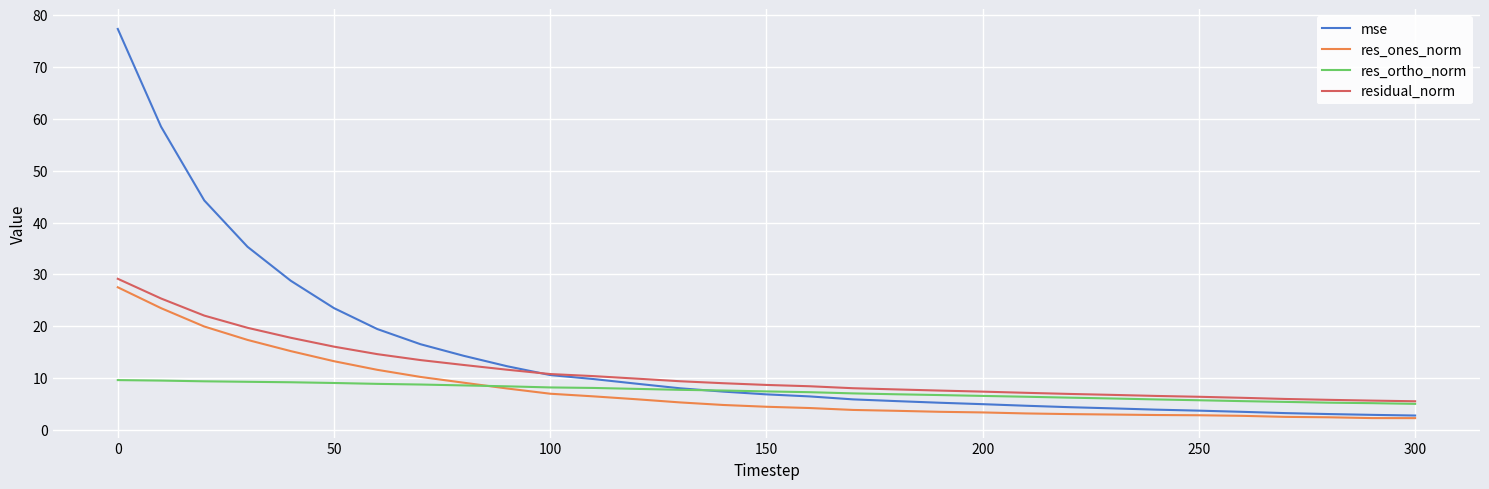

After their last crossing, which series has the higher values: res_ortho_norm or res_ones_norm?

res_ortho_norm